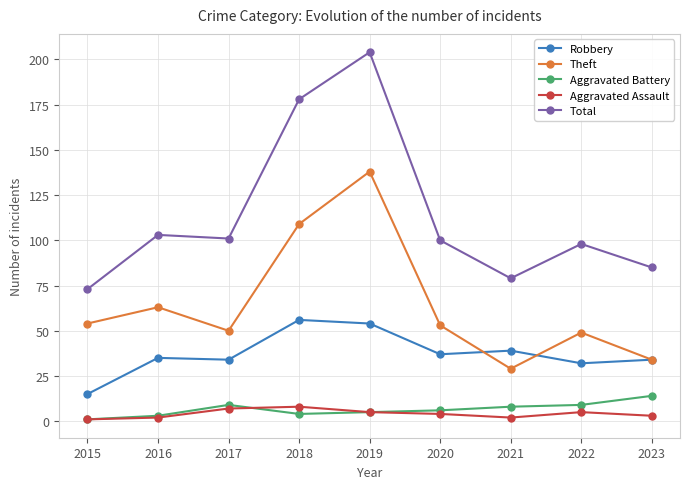

Reading right to left, list all the values displayed in this chart.

Robbery: 2023=34	2022=32	2021=39	2020=37	2019=54	2018=56	2017=34	2016=35	2015=15
Theft: 2023=34	2022=49	2021=29	2020=53	2019=138	2018=109	2017=50	2016=63	2015=54
Aggravated Battery: 2023=14	2022=9	2021=8	2020=6	2019=5	2018=4	2017=9	2016=3	2015=1
Aggravated Assault: 2023=3	2022=5	2021=2	2020=4	2019=5	2018=8	2017=7	2016=2	2015=1
Total: 2023=85	2022=98	2021=79	2020=100	2019=204	2018=178	2017=101	2016=103	2015=73